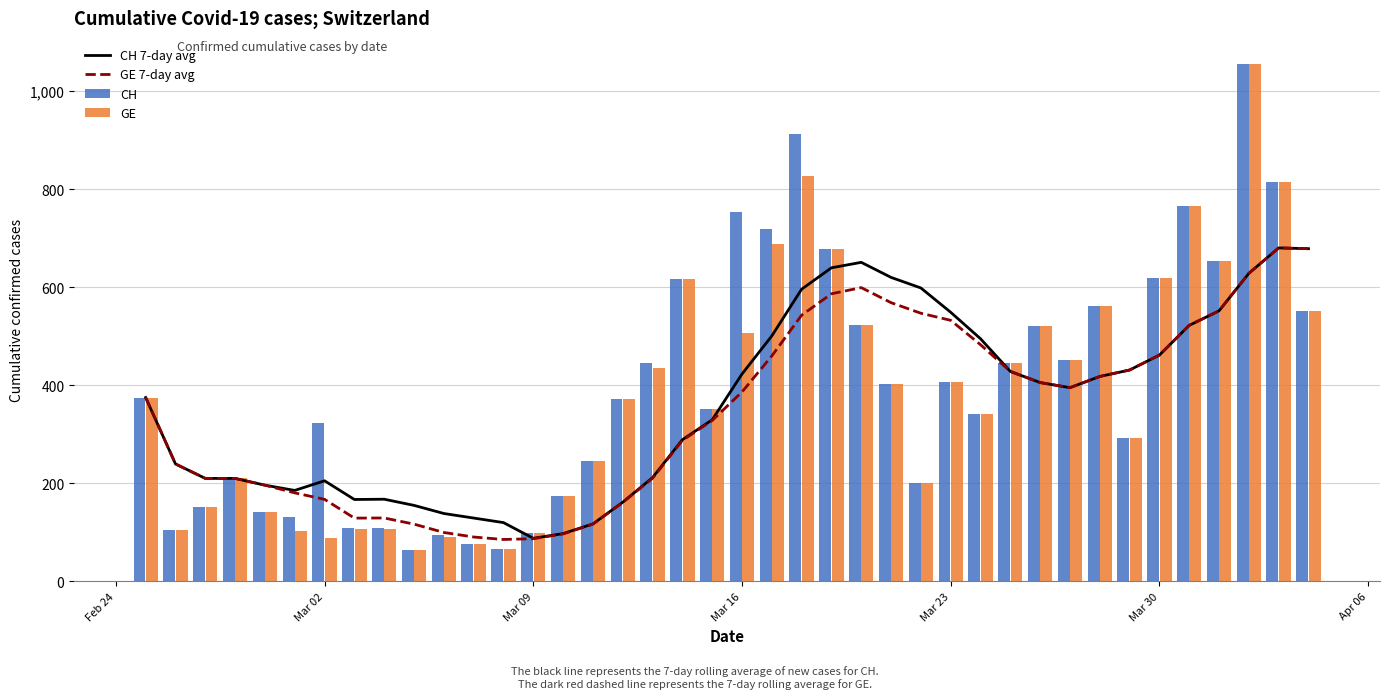

True or false: GE has a value of 1068 at Mar 30.

False